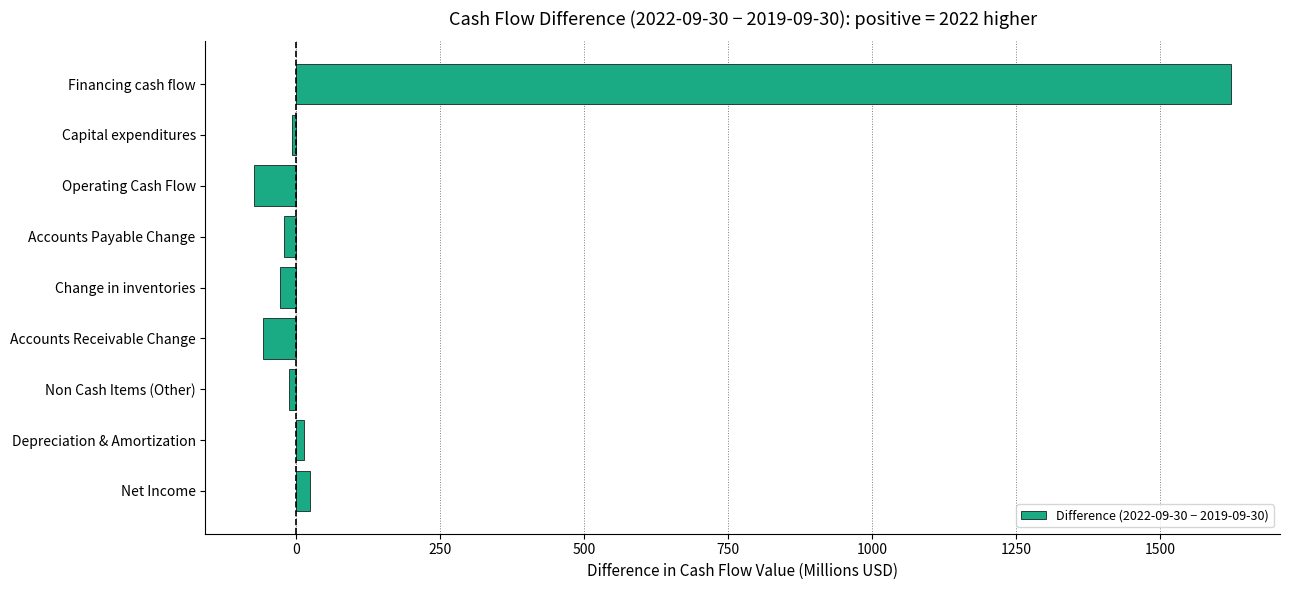

How many positive values are there?

3